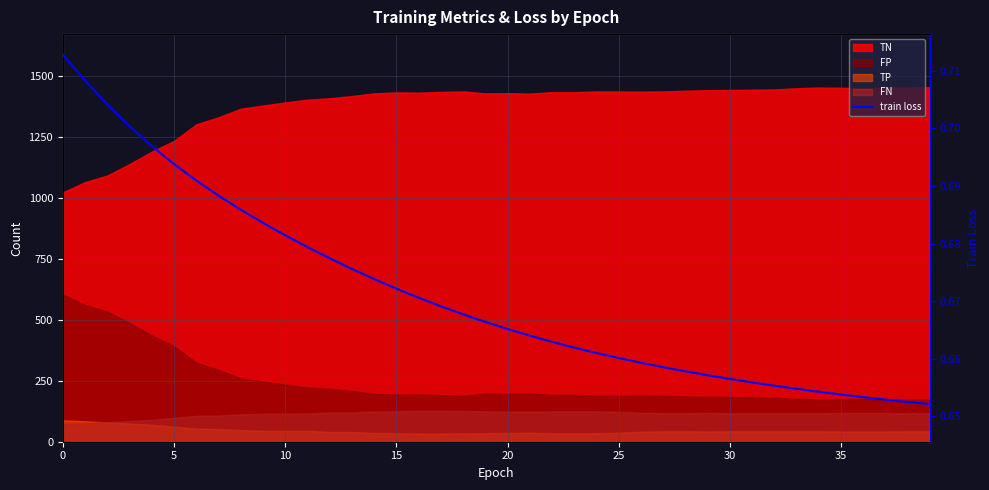

Is it true that the value at 29 is 0.4?

False